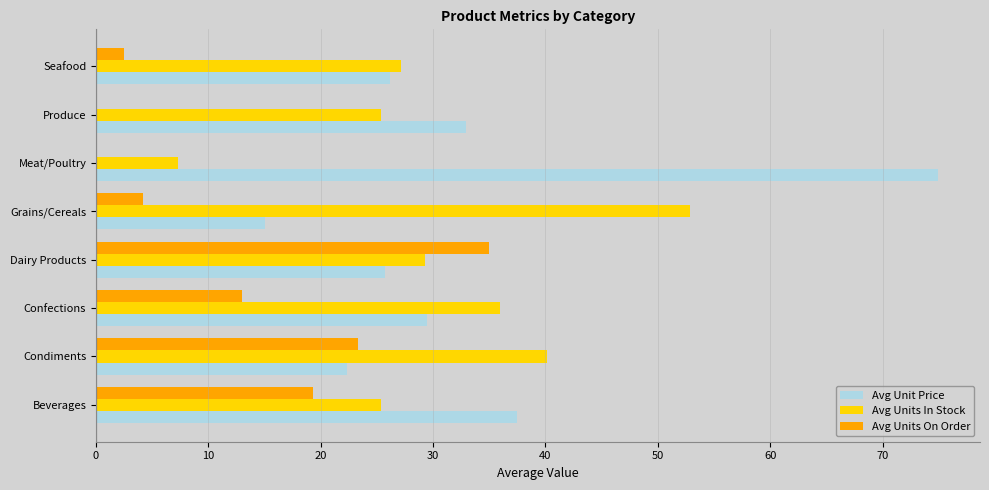

Which series changed the most between Confections and Dairy Products?

Avg Units On Order